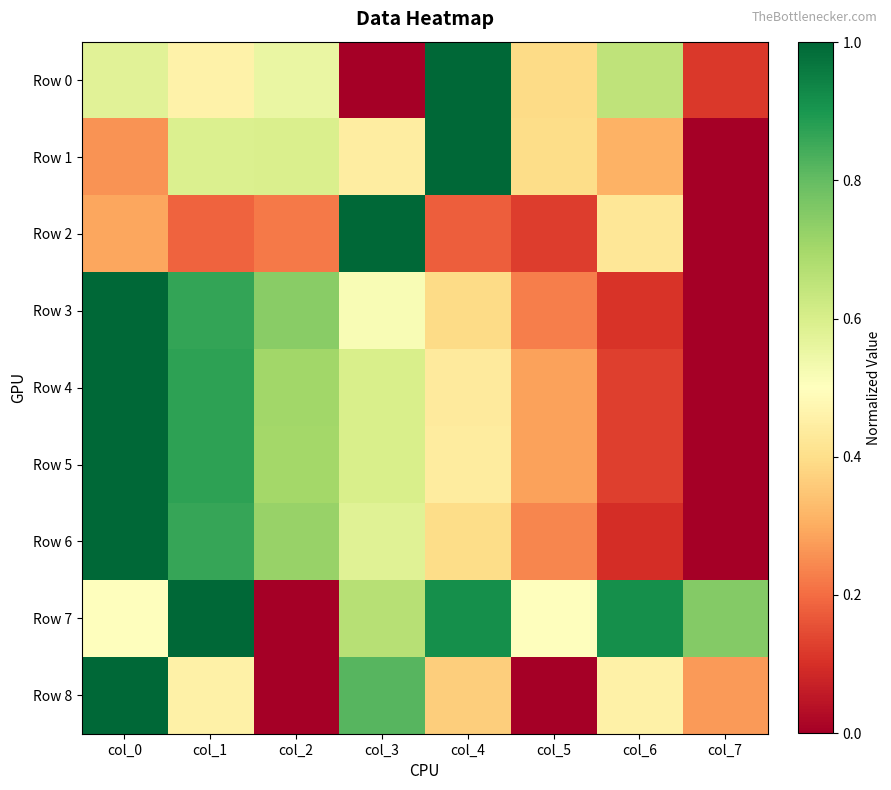

Rank the series at col_6 from highest to lowest value.

Row 7, Row 0, Row 8, Row 2, Row 1, Row 4, Row 5, Row 3, Row 6